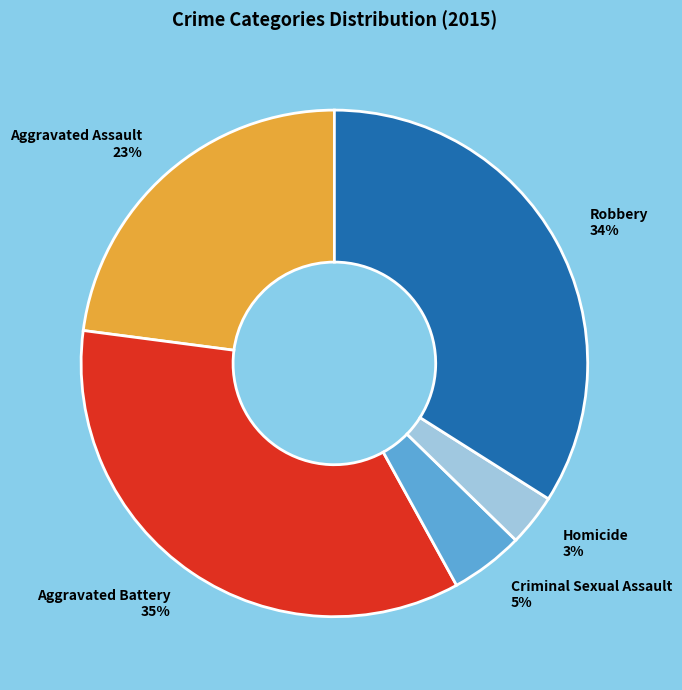

Which category has the smallest portion of the pie?

Homicide